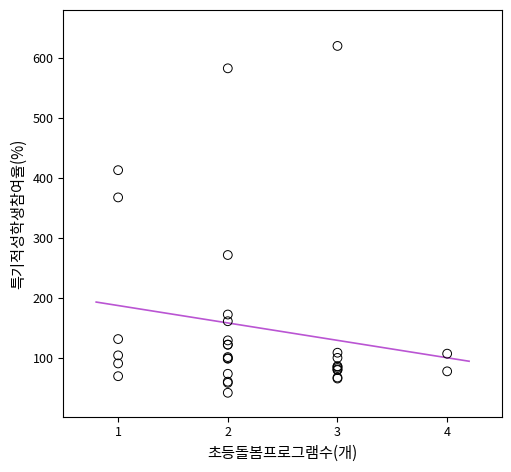

What Y value in the scatter plot is closest to 330?

367.6